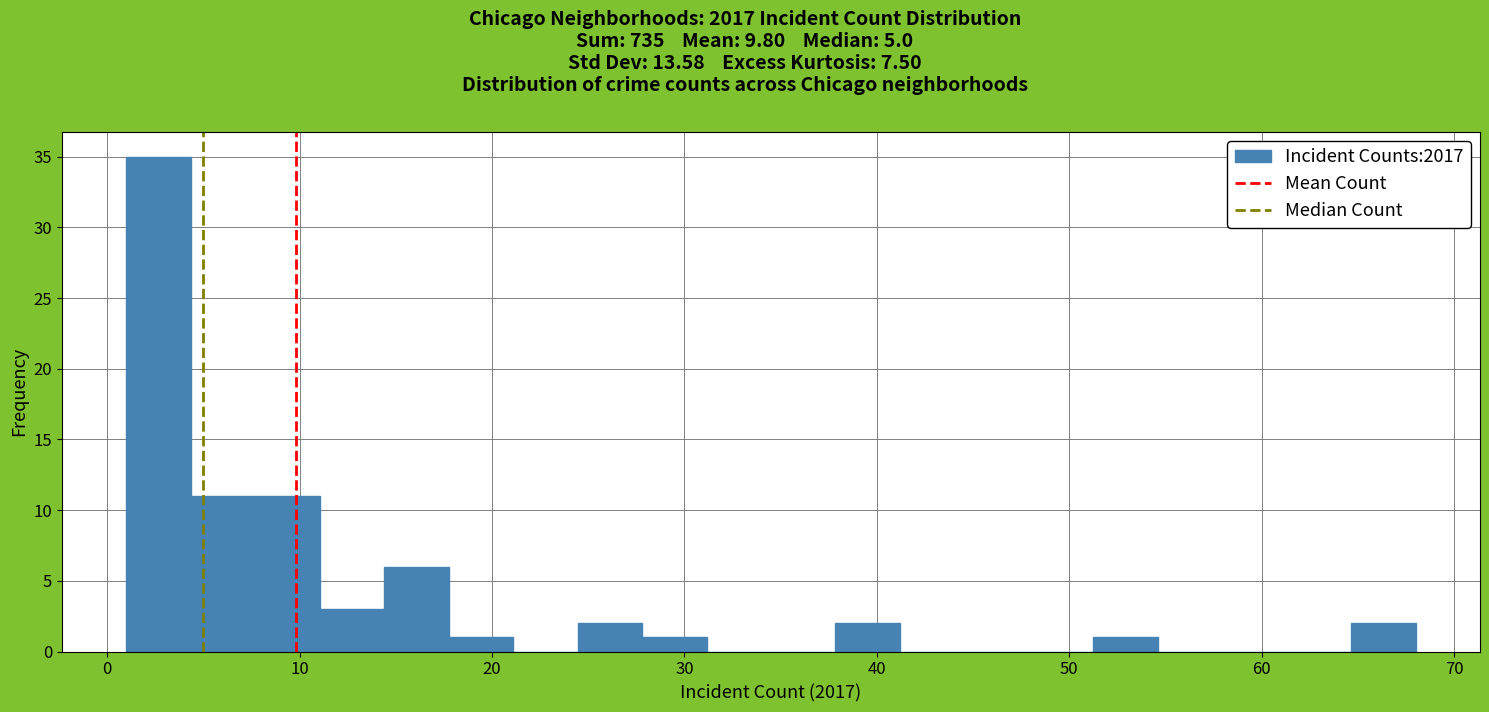

Read against the x-axis, roughly where is the centre of the tallest bar?

3